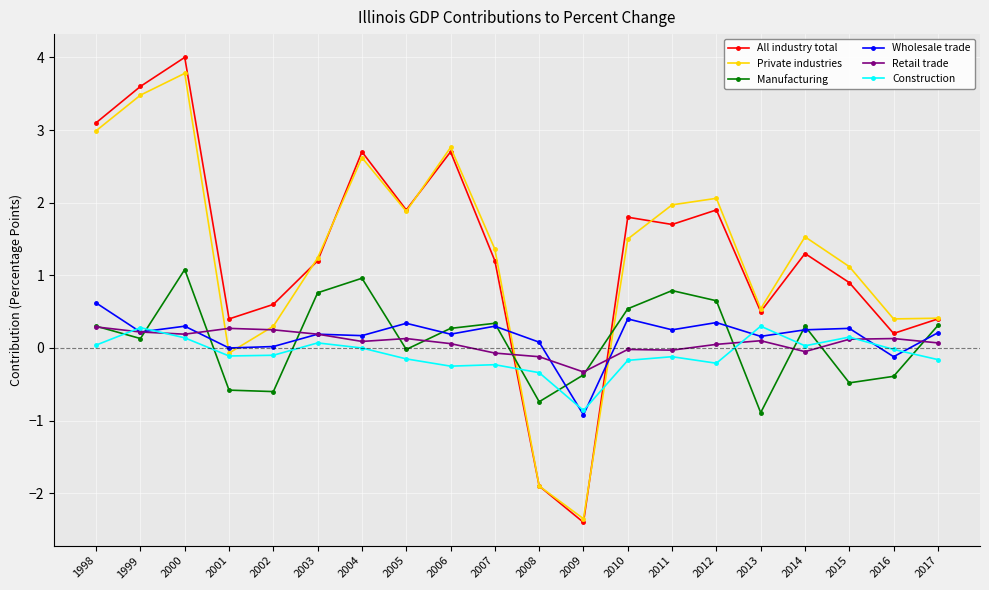

Which label corresponds to the smallest value in the chart?

2009